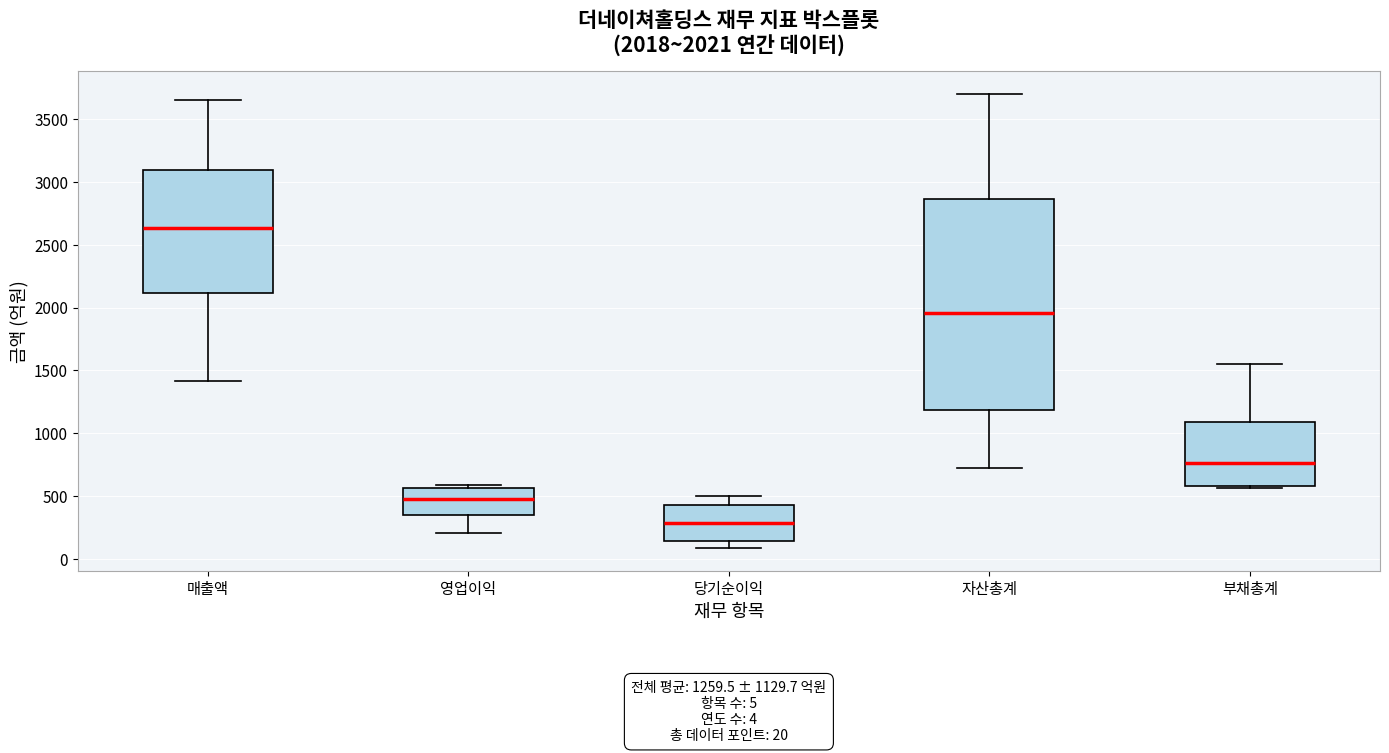

Which box has the highest median line?

매출액